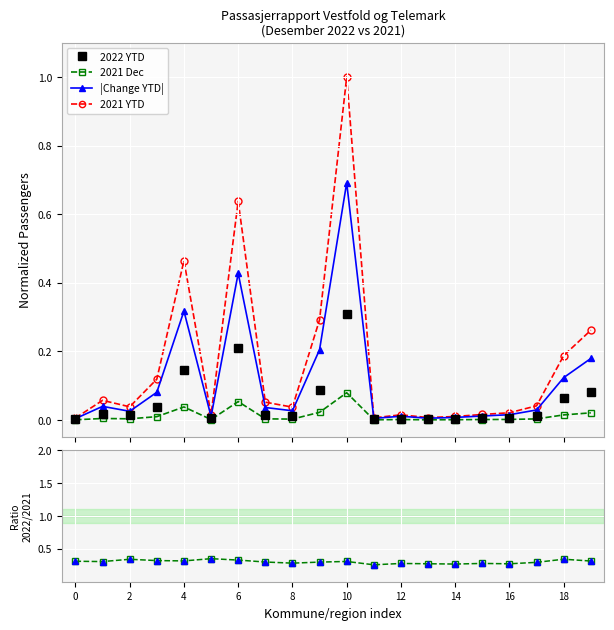

True or false: 2022 YTD has a value of 0.0 at 11.

False